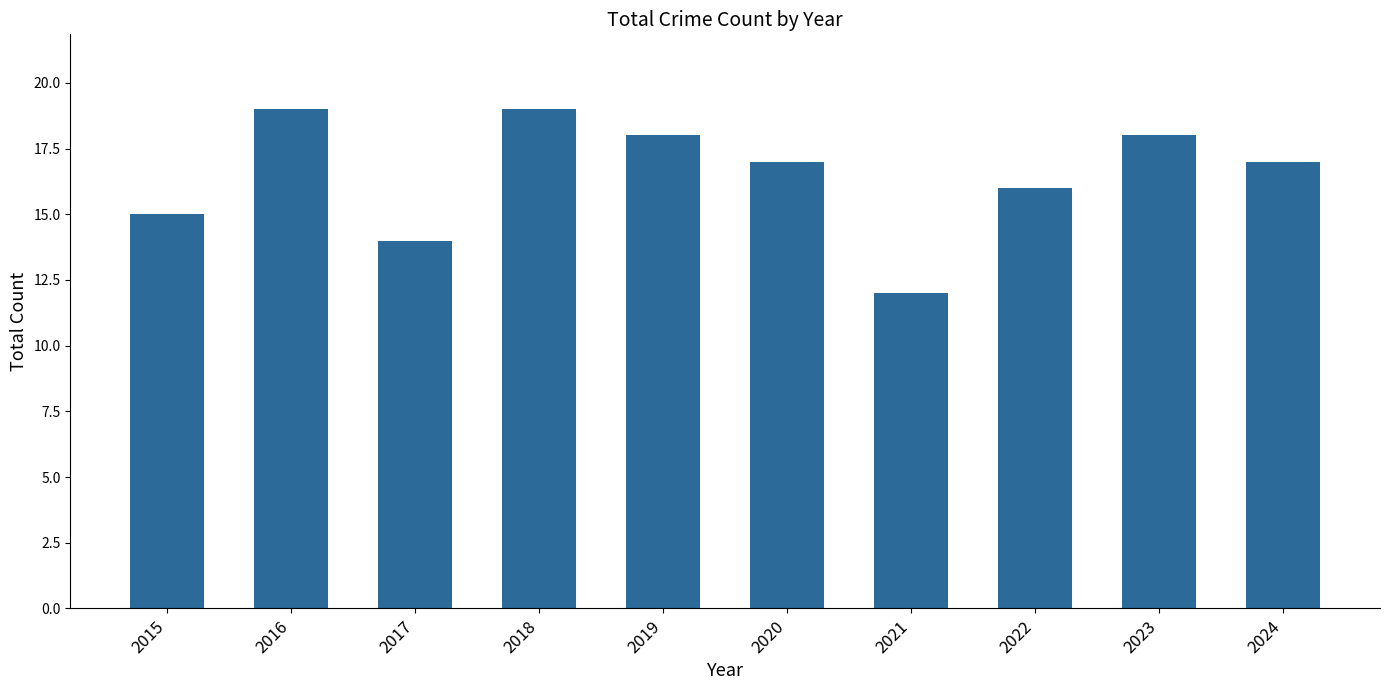

At which label does the data first exceed 17?

2016